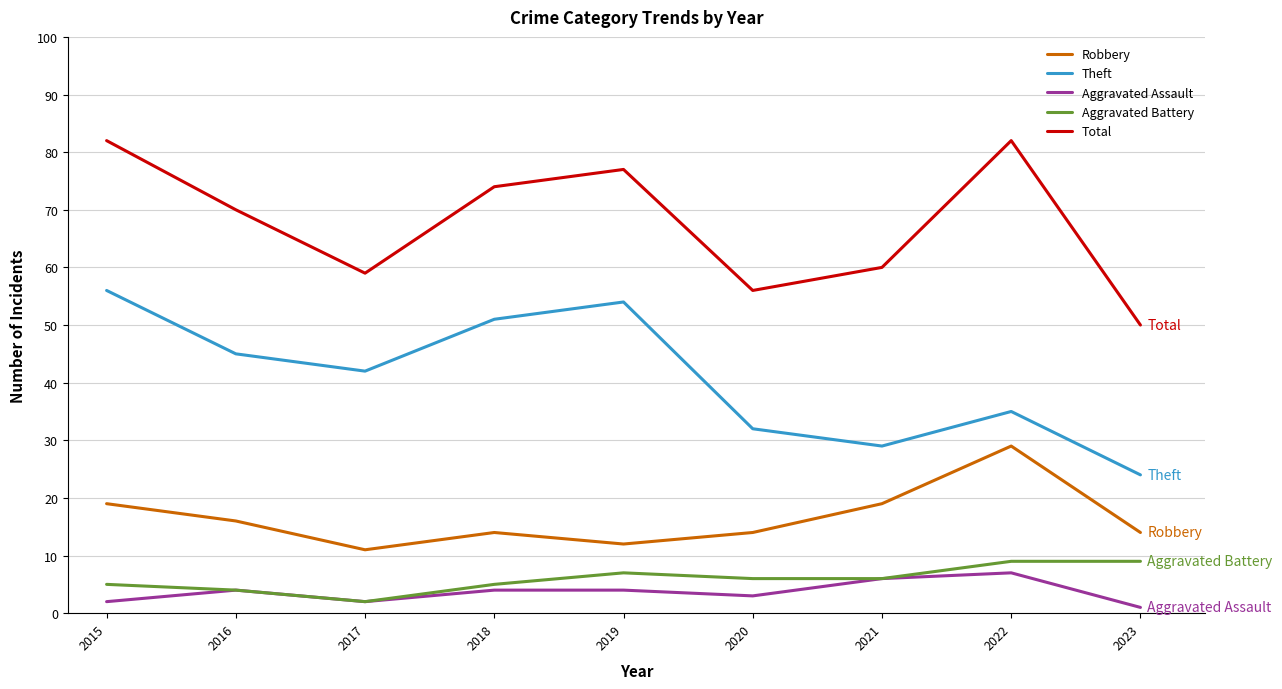

What is the difference between the maximum and minimum values in the Total series?

32